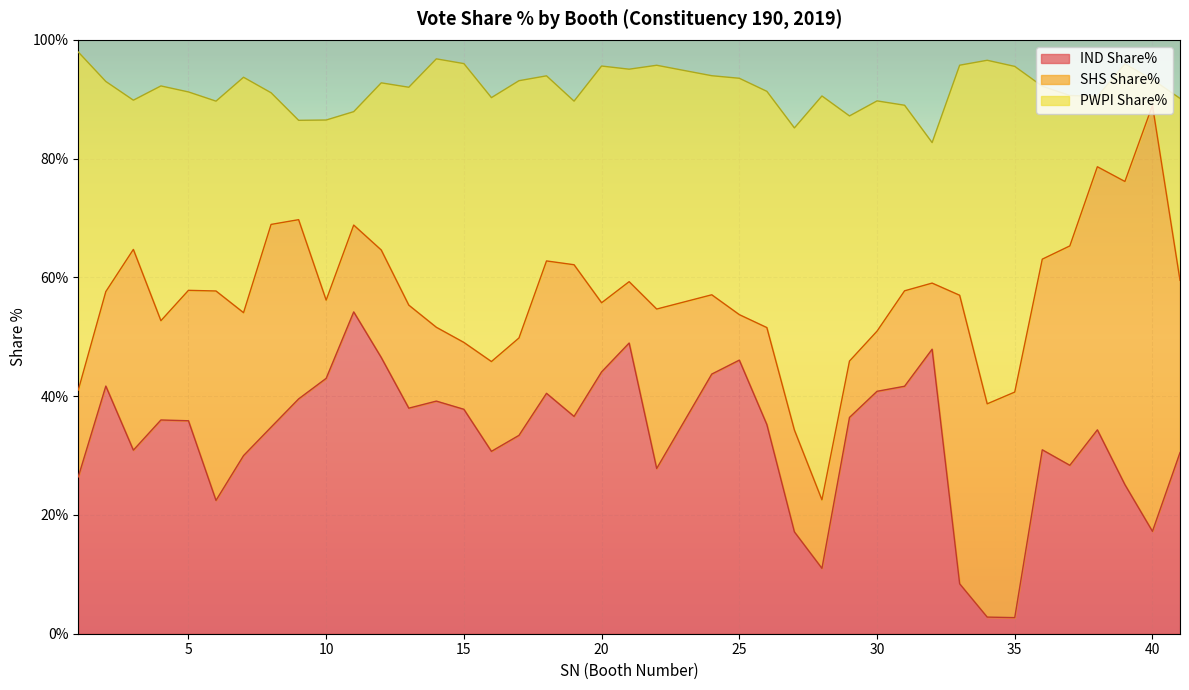

True or false: SHS Share% has a value of 10.3 at 21.

True